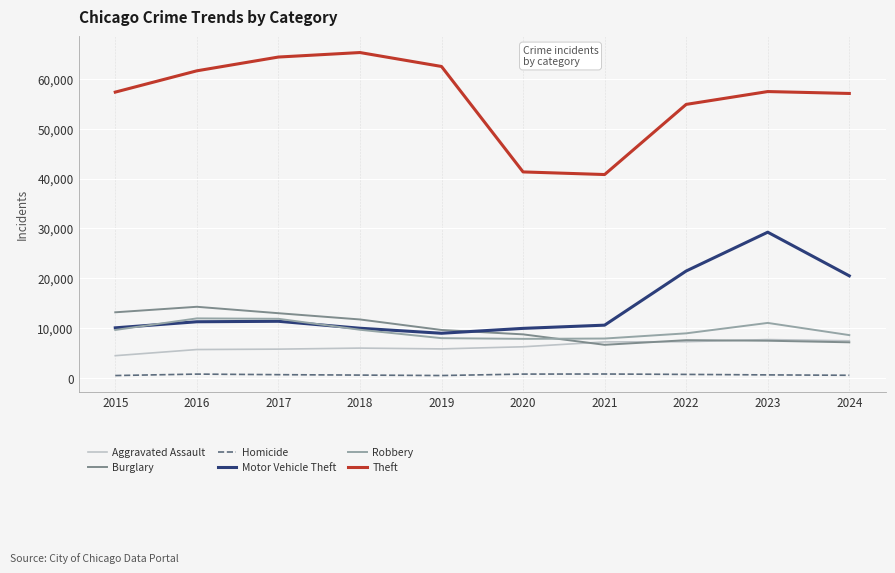

What is the difference between the highest and lowest values at 2020?

40556